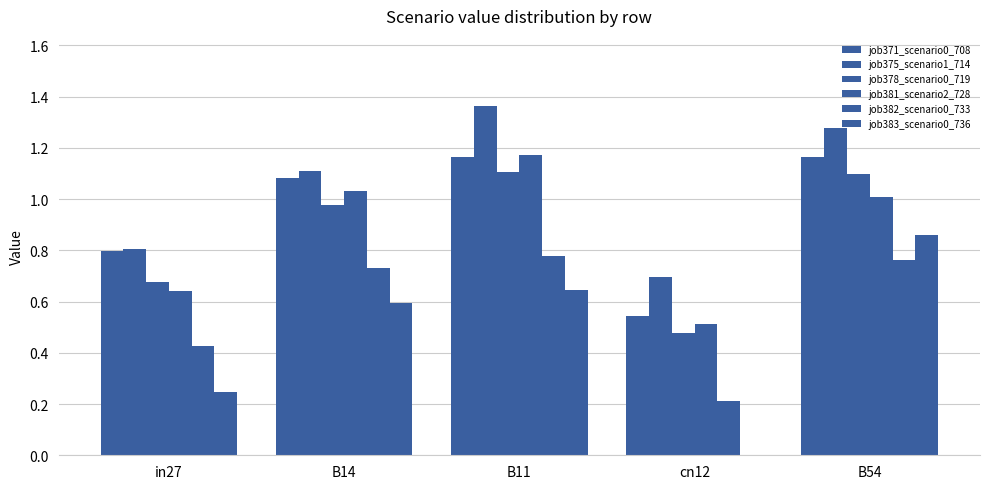

Is the value of job382_scenario0_733 at cn12 greater than the value of job378_scenario0_719 at in27?

No